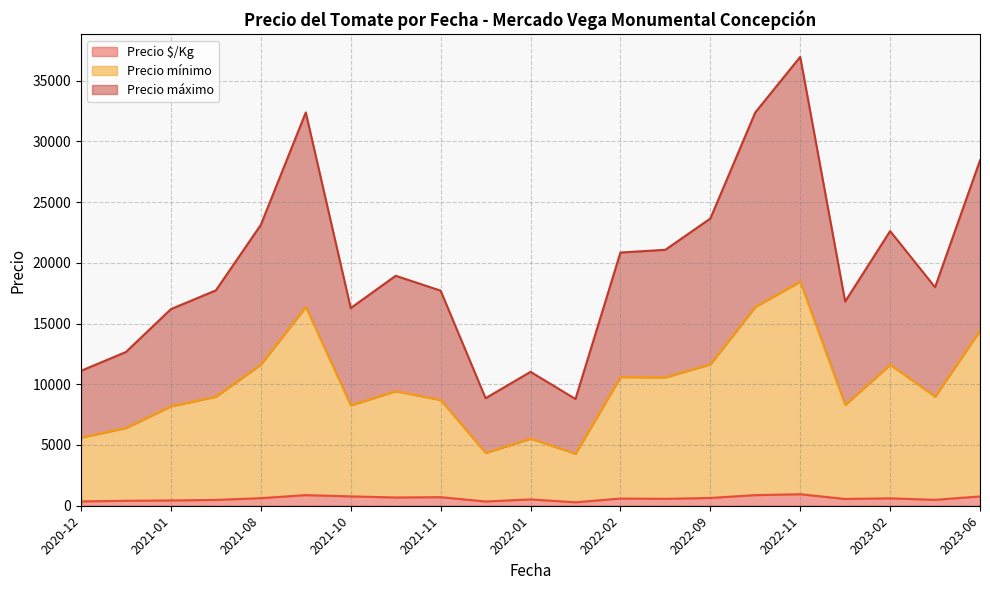

What value does the Precio mínimo series have at 2021-11-19?

8000